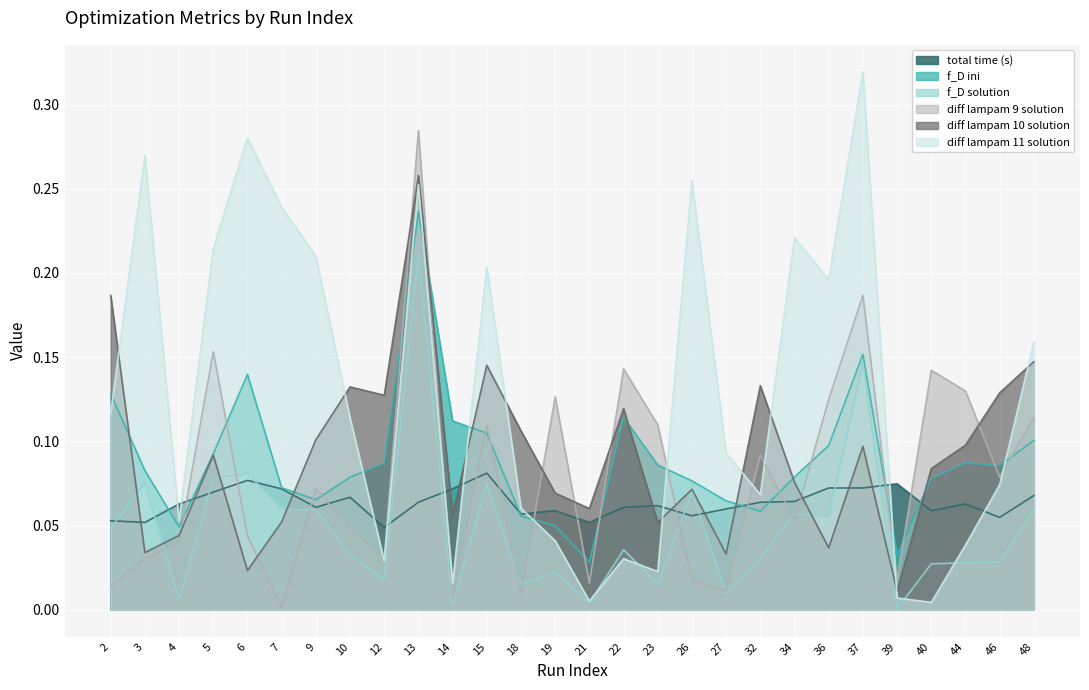

What is the sum of the diff lampam 10 solution values at 10 and 7?

0.2